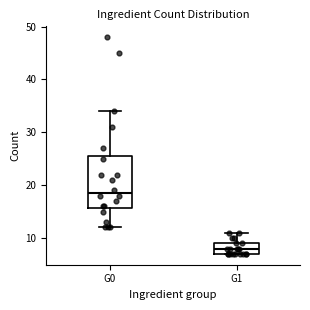

Reading left to right, transcribe this box plot: for each box, give where its median line is, the range the box spans, and where its two whiskers end, as read against the y-axis. The values are not printed on the chart, so give them approximately, as read against the axis.

G0: median 19, box 16 to 26, whiskers 12 to 34
G1: median 8, box 7 to 9, whiskers 7 to 11